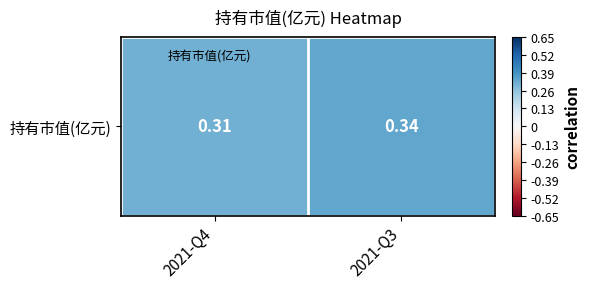

Which has a higher value, 2021-Q3 or 2021-Q4?

2021-Q3